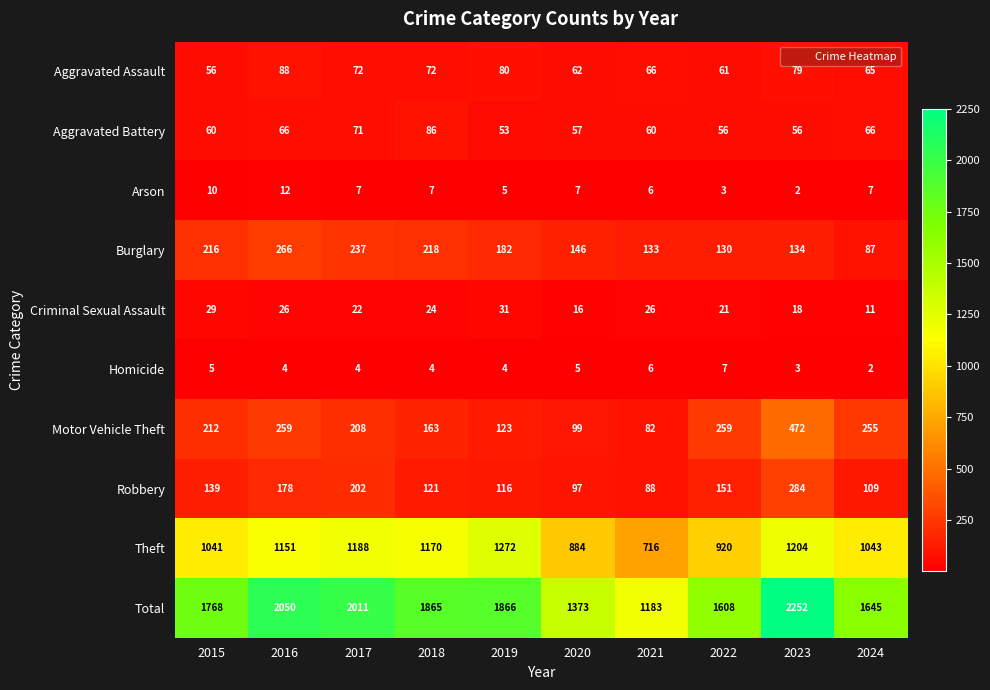

What is the greatest value displayed?

2252